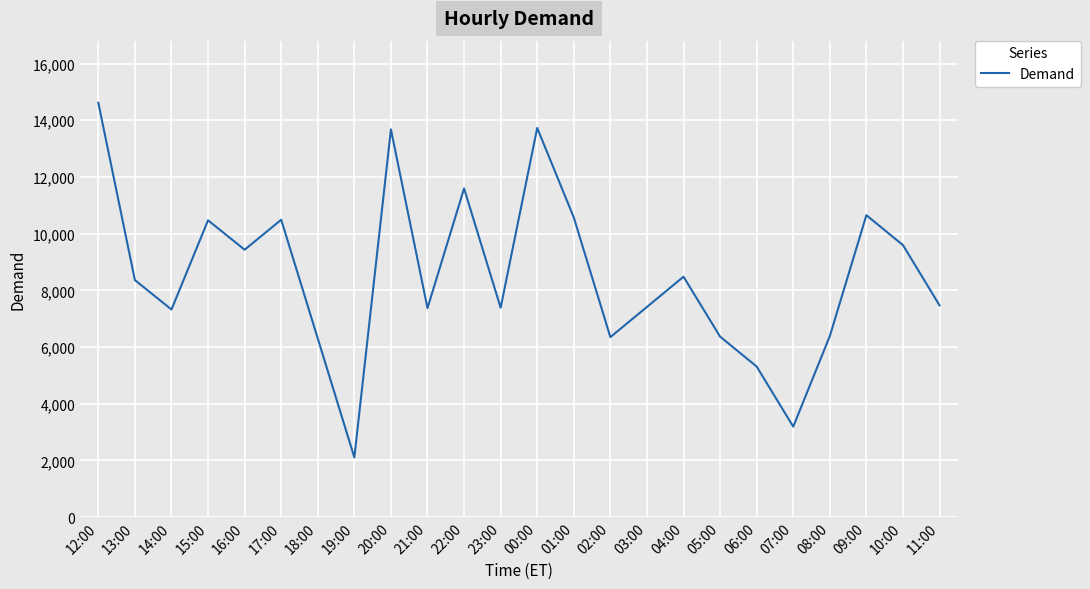

At which category does the chart reach its peak across all series?

12:00